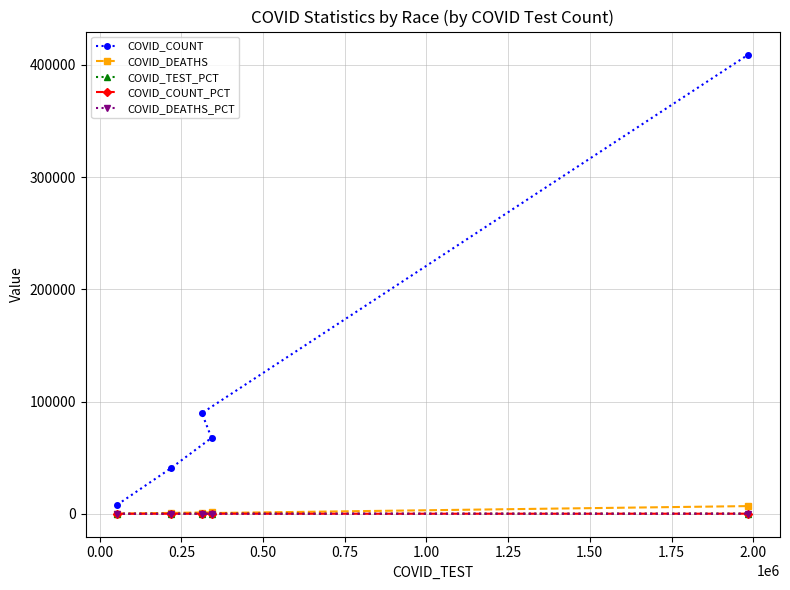

What is the difference between the second highest and second lowest values in the COVID_DEATHS_PCT series?

7.6